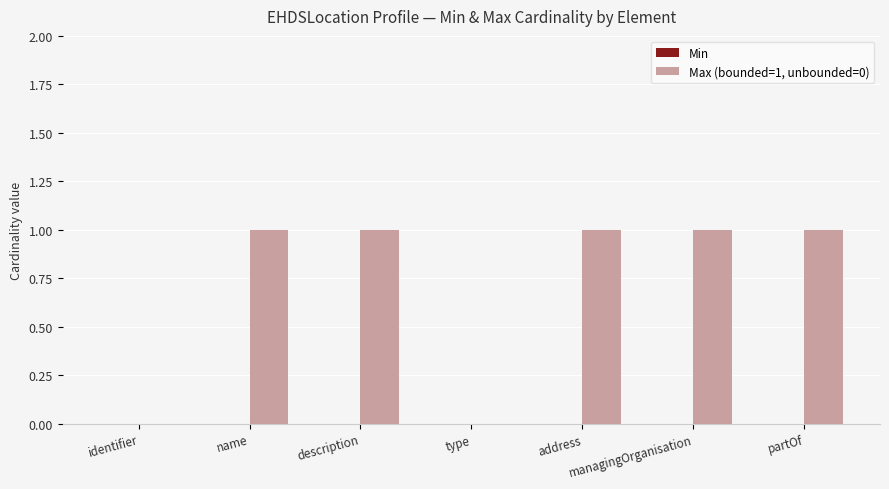

What is the sum of all values?

5